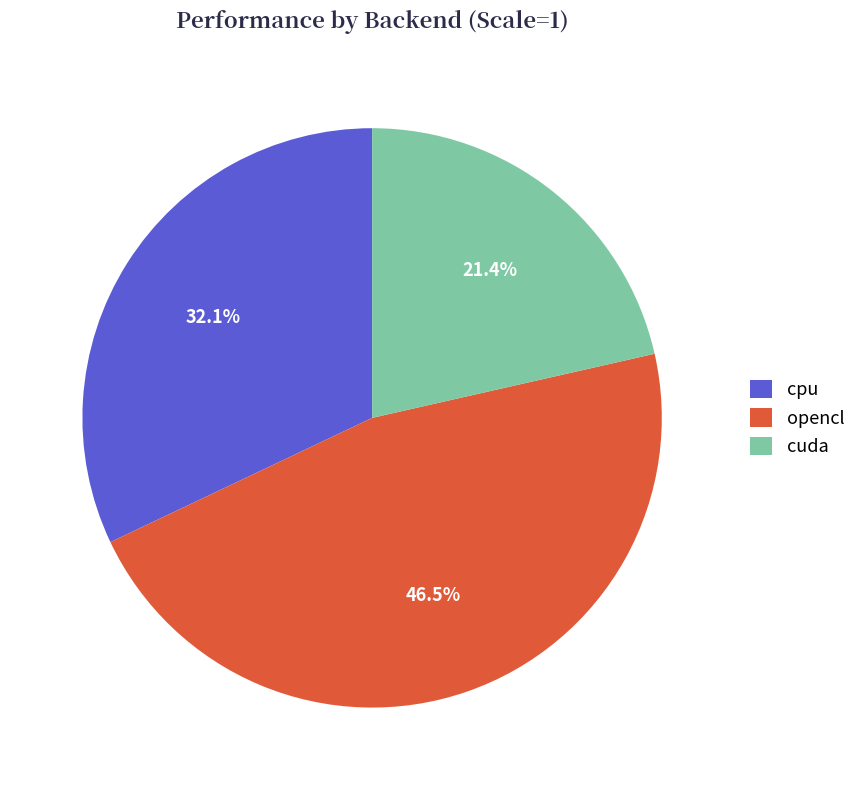

Is it true that cpu is 32% of the pie?

True